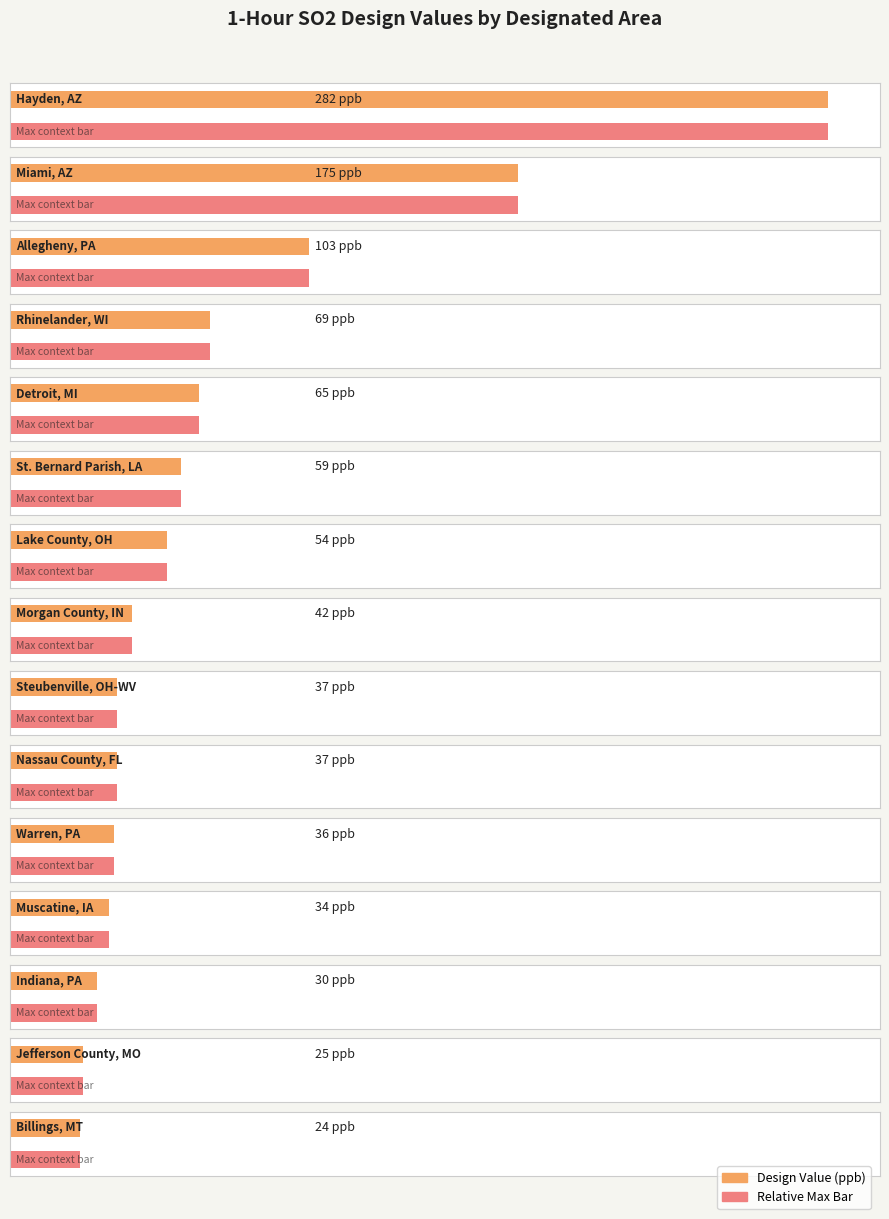

The chart shows a value of 42 at Morgan County, IN. True or false?

True